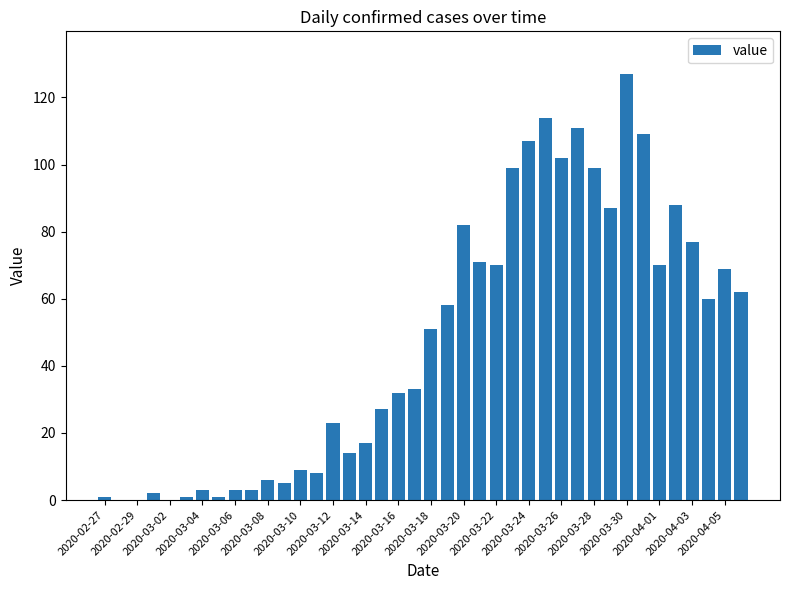

How many data points does each series have?

40